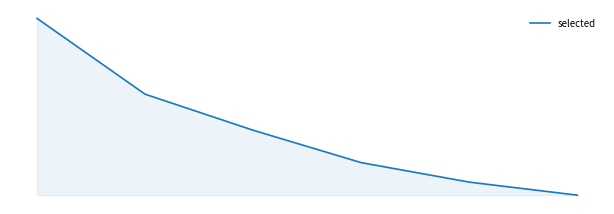

Reading left to right, list all the values displayed in this chart.

0=20161	1=15835	2=13778	3=11929	4=10817	5=10073